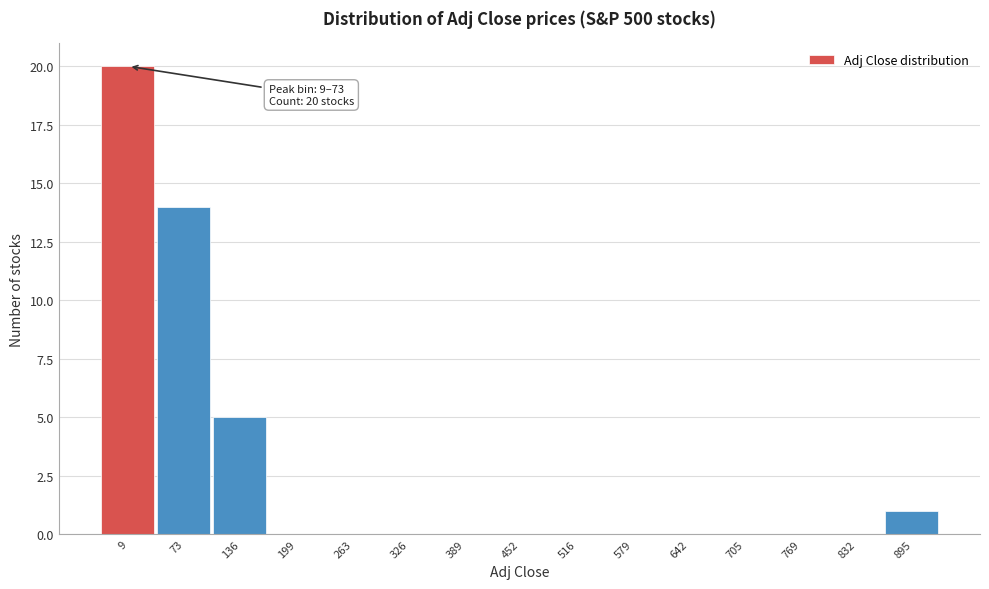

Reading left to right, what are all the values shown in this chart?

9=20	73=14	136=5	199=0	263=0	326=0	389=0	452=0	516=0	579=0	642=0	705=0	769=0	832=0	895=1